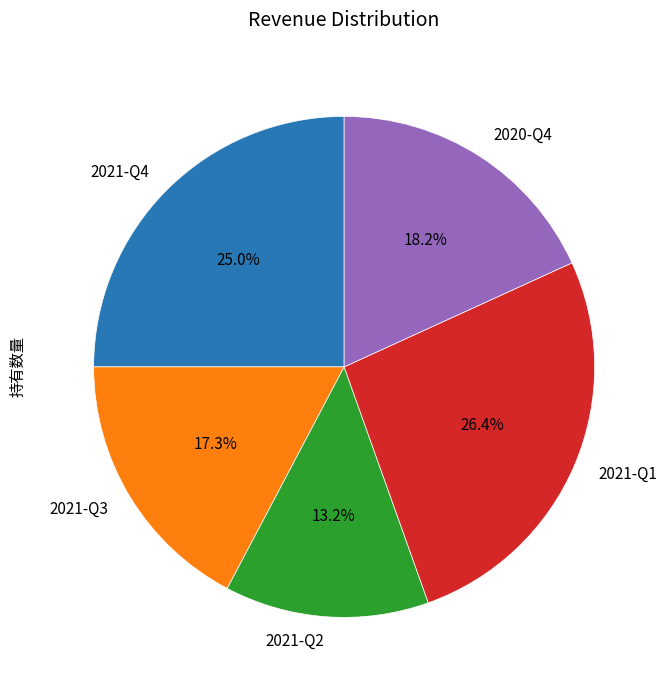

What is the smallest slice in the pie chart?

2021-Q2